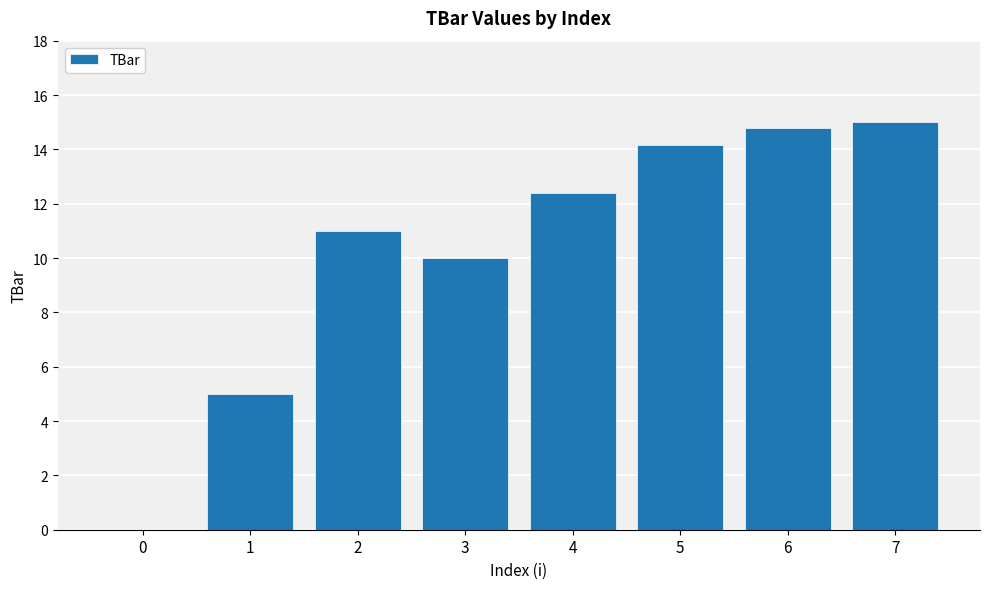

Approximately how many times larger is the value at 2 compared to 3?

1.1